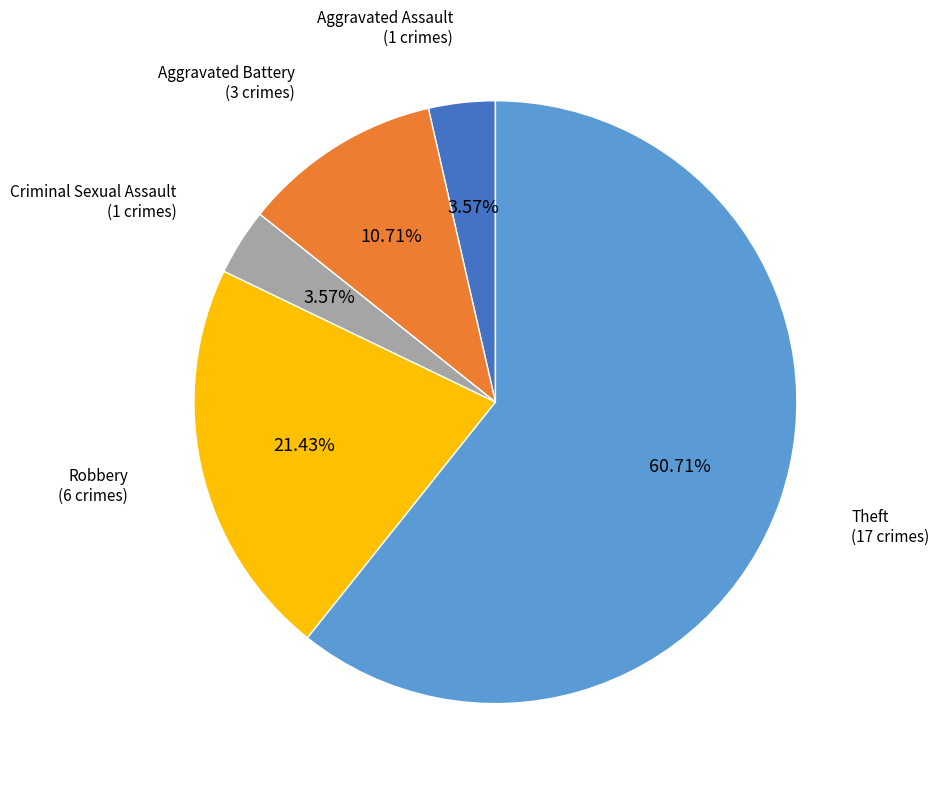

How many slices are in this pie chart?

5